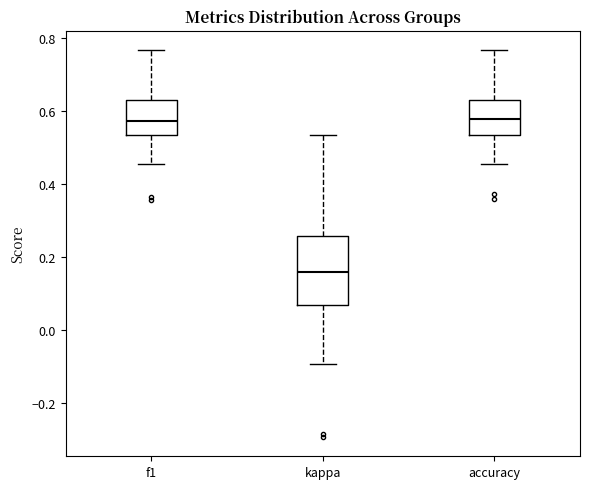

Which box has the lowest median line?

kappa